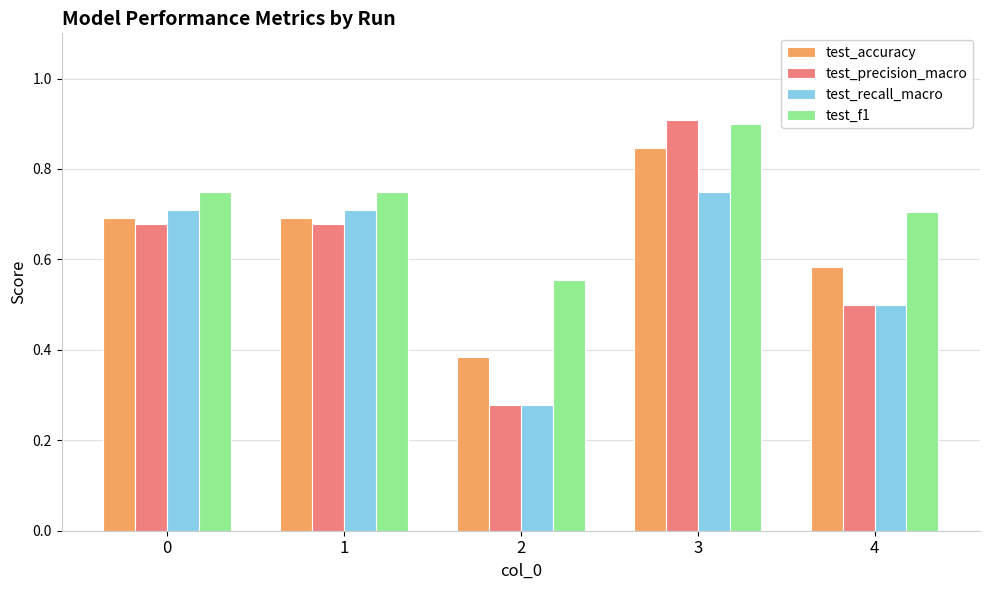

True or false: test_f1 has a value of 0.2 at 1.

False